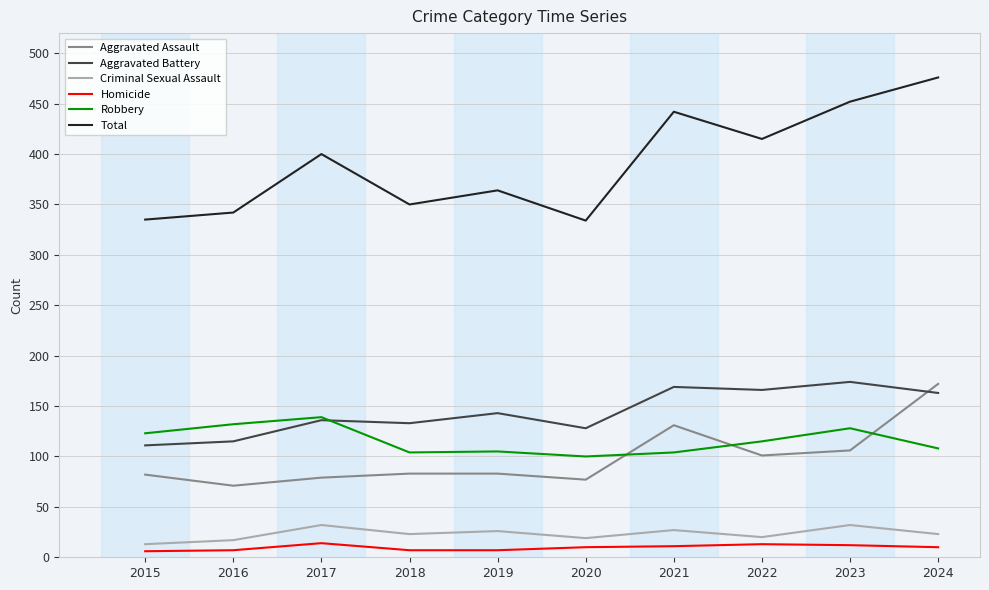

Read the Robbery value at 2022.

115